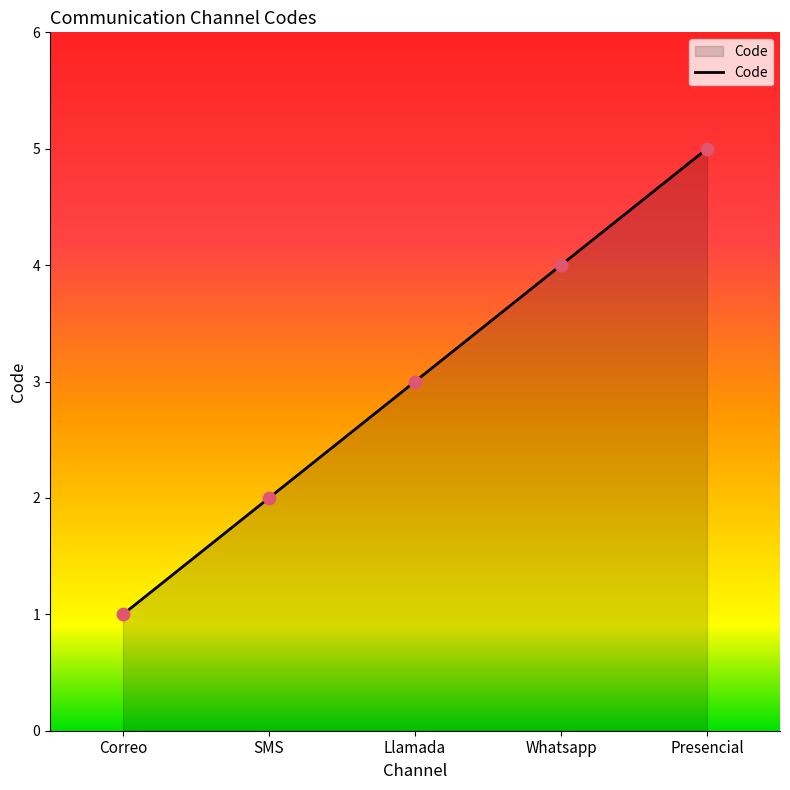

What is the change in value from Llamada to Presencial?

+2